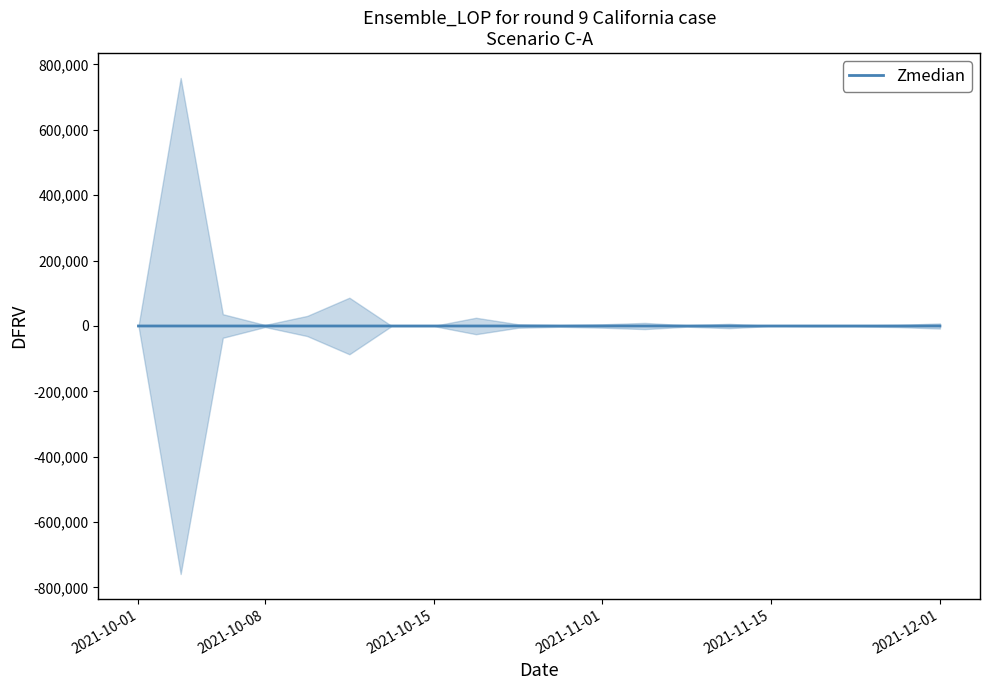

Read the value at 14.

-0.7